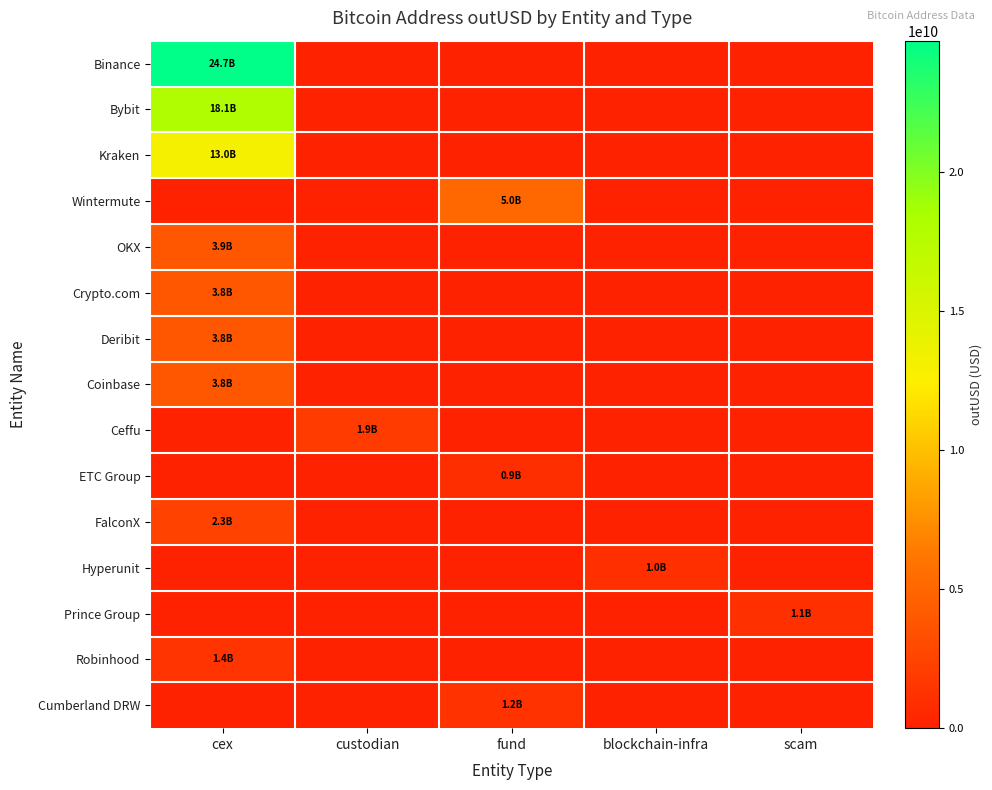

At fund, list the series in order from largest to smallest.

Wintermute, Cumberland DRW, ETC Group, Binance, Bybit, Kraken, OKX, Crypto.com, Deribit, Coinbase, Ceffu, FalconX, Hyperunit, Prince Group, Robinhood